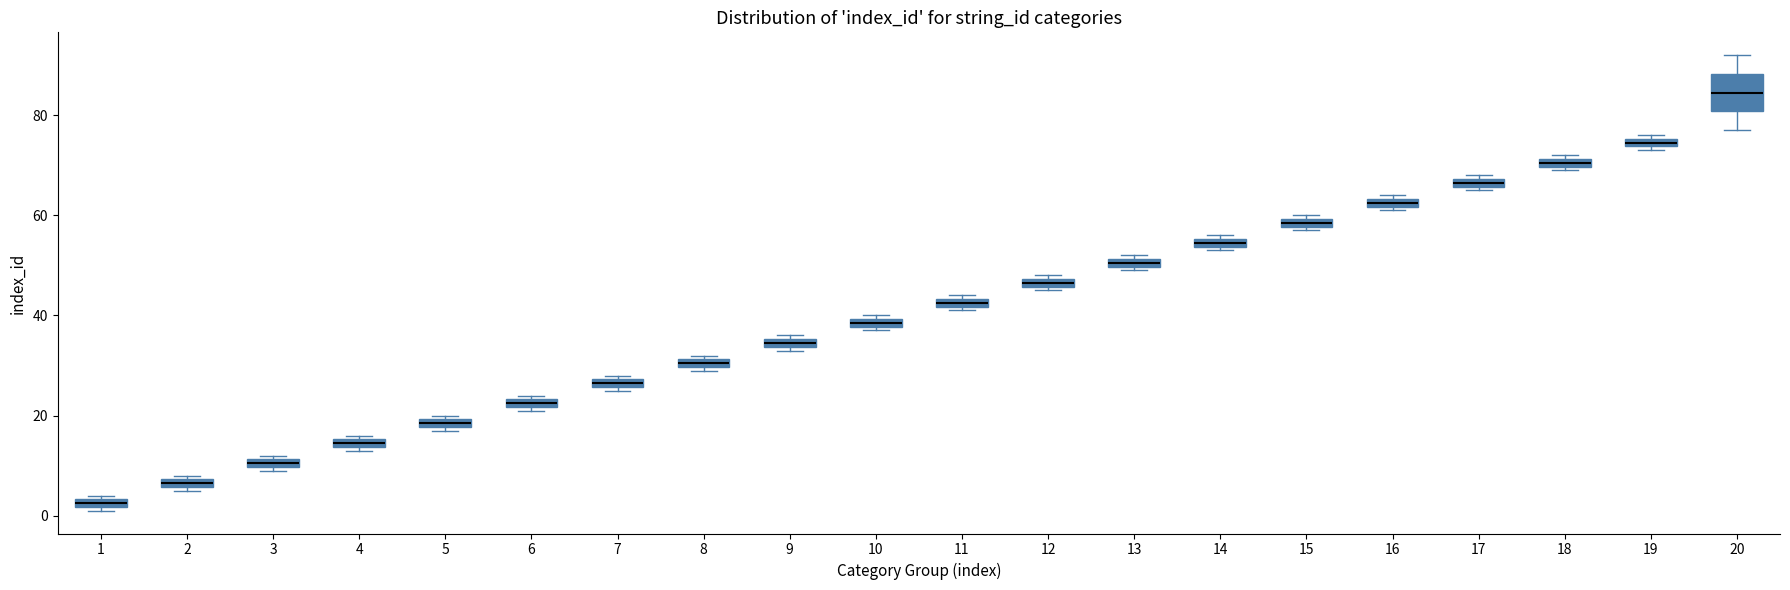

Which box is the tallest, from its lower edge to its upper edge?

20